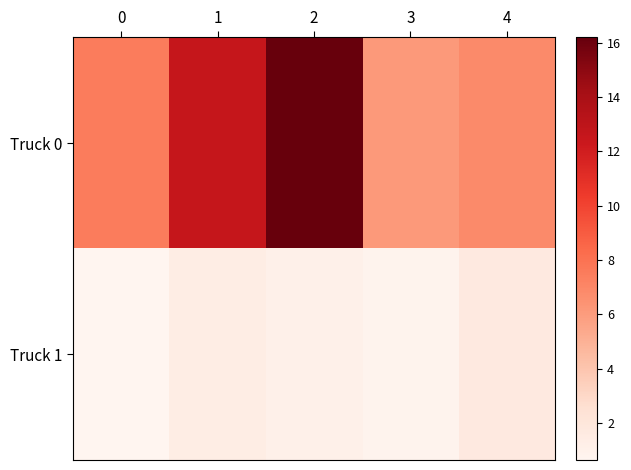

Between 1 and 2, which series saw the biggest shift?

Truck 0